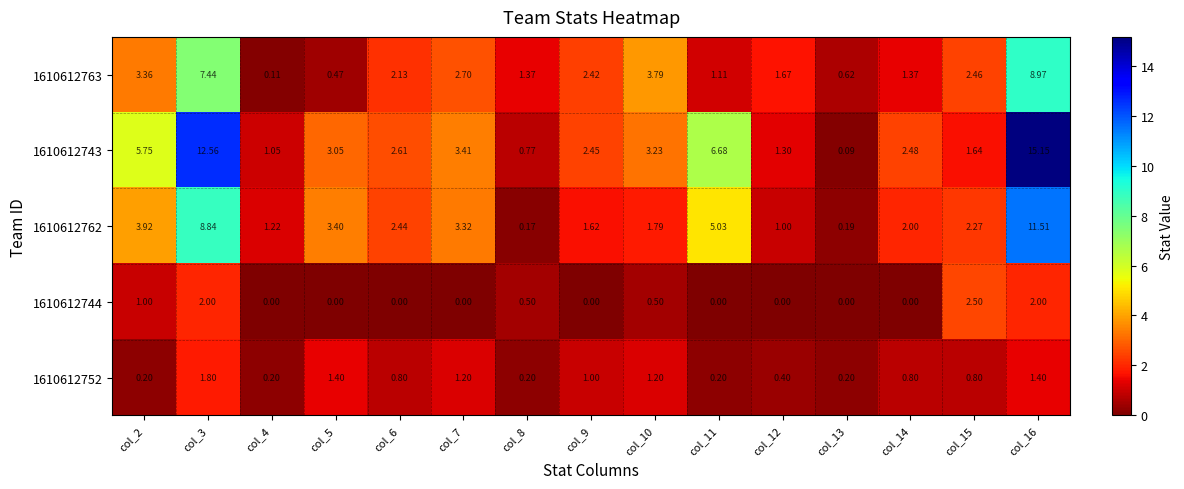

Is the value of 1610612762 at col_7 greater than the value of 1610612744 at col_2?

Yes